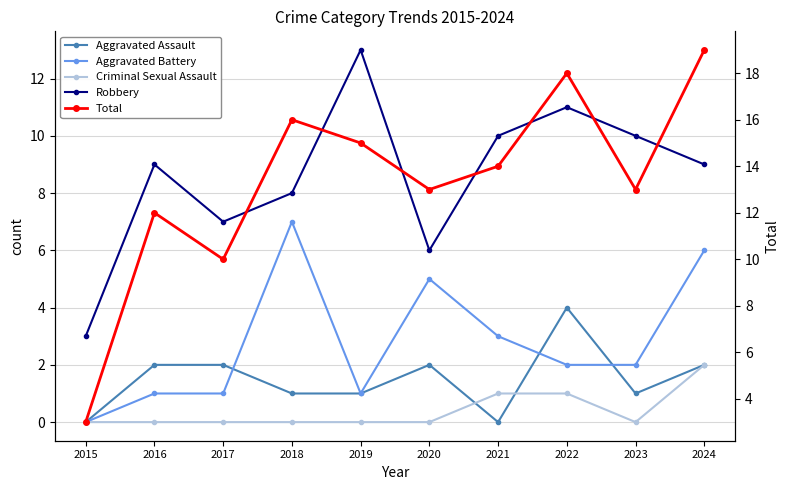

True or false: Robbery has a value of 13 at 2016.

False